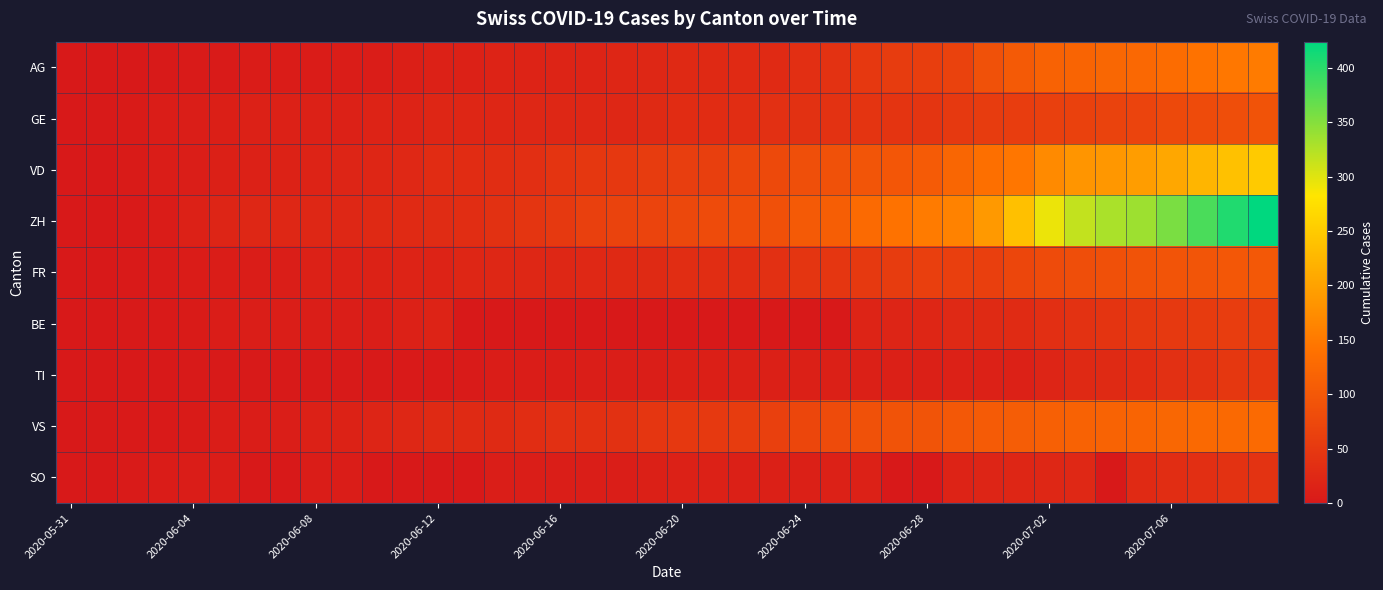

How many distinct data groups are displayed?

9